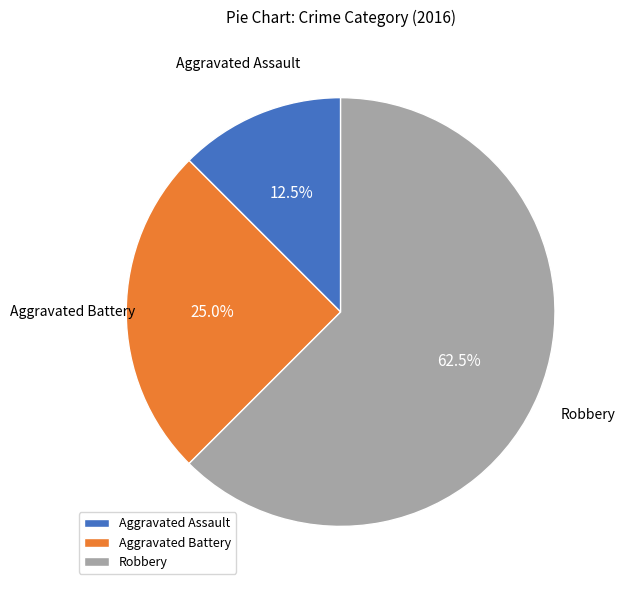

Is Robbery the majority of the pie?

Yes